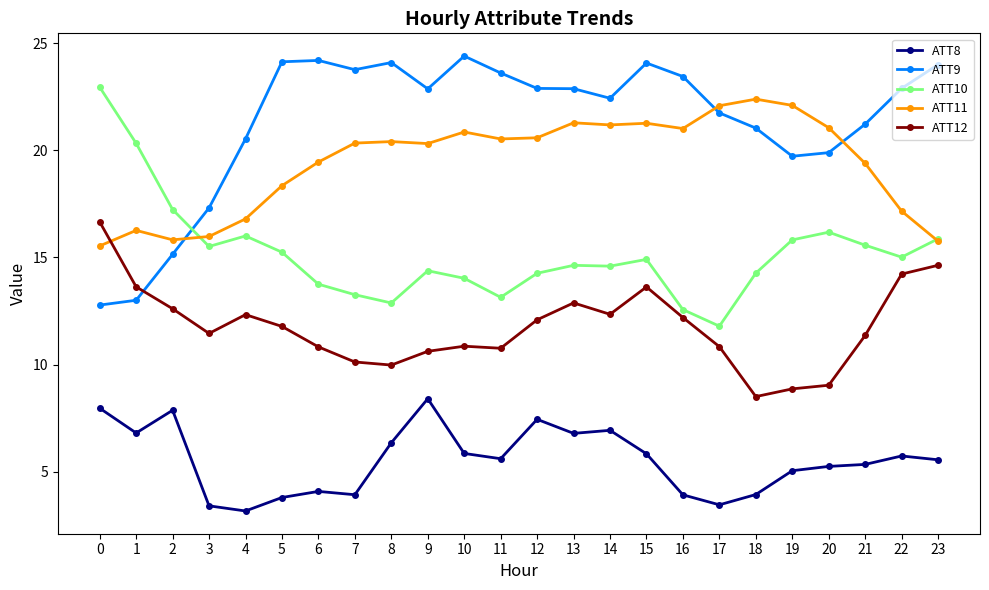

What is the spread (max minus min) of values at 12?

15.4